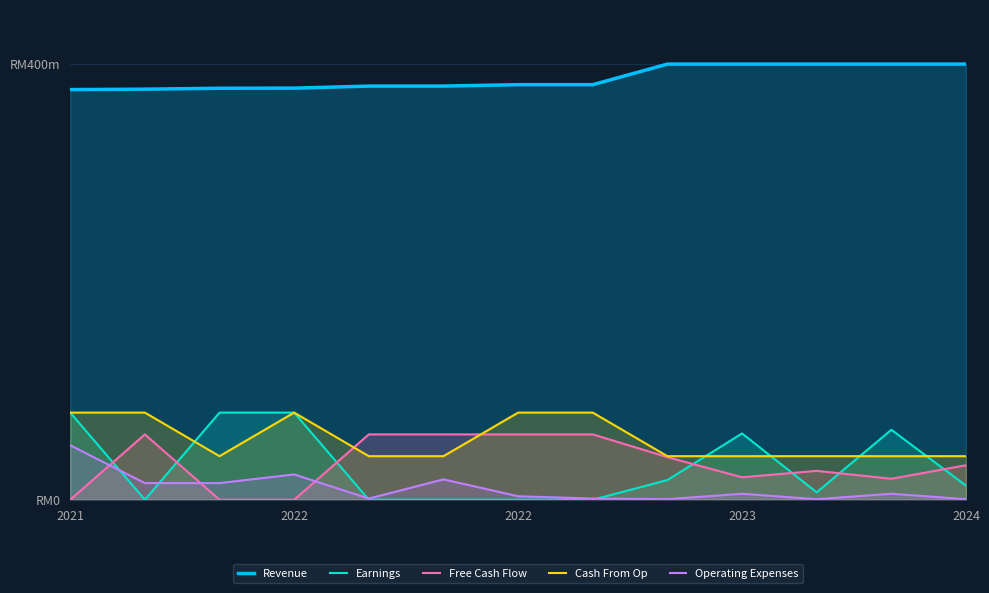

What are all the series names shown in the legend?

Revenue, Earnings, Free Cash Flow, Cash From Op, Operating Expenses